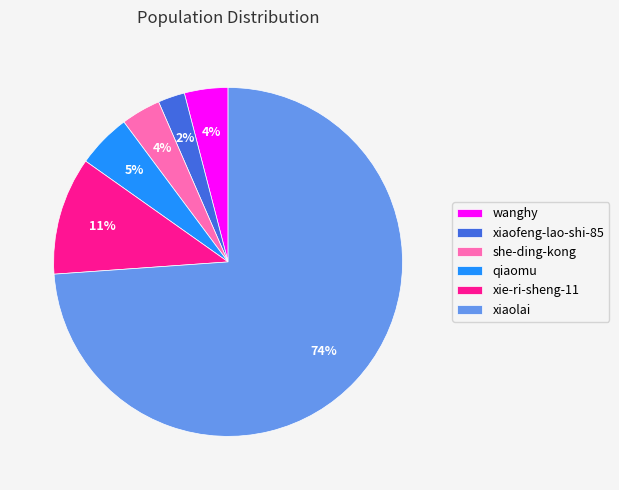

Which has a higher value, qiaomu or she-ding-kong?

qiaomu